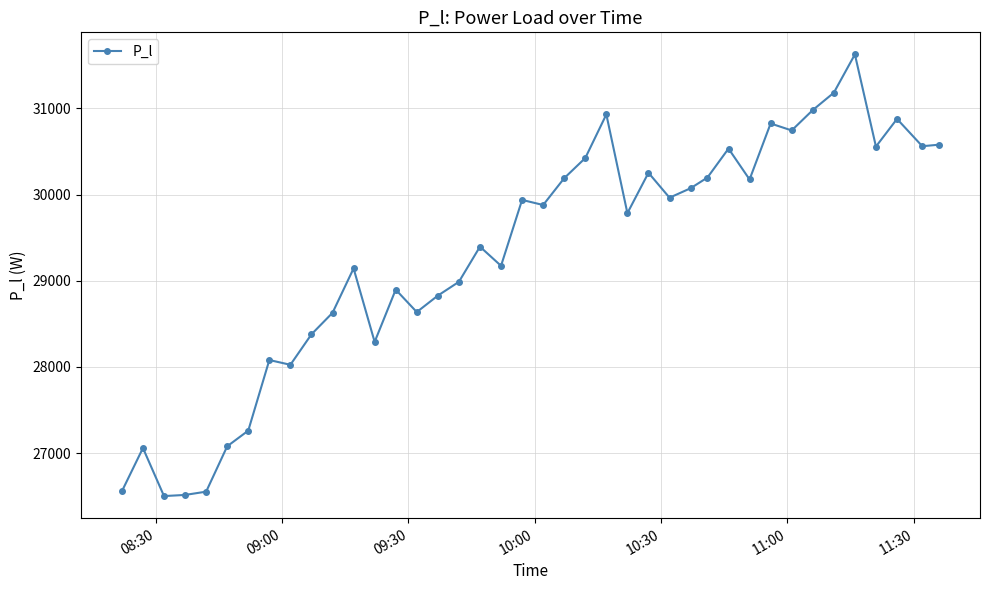

True or false: there are more than 0 points higher than both neighbors.

True